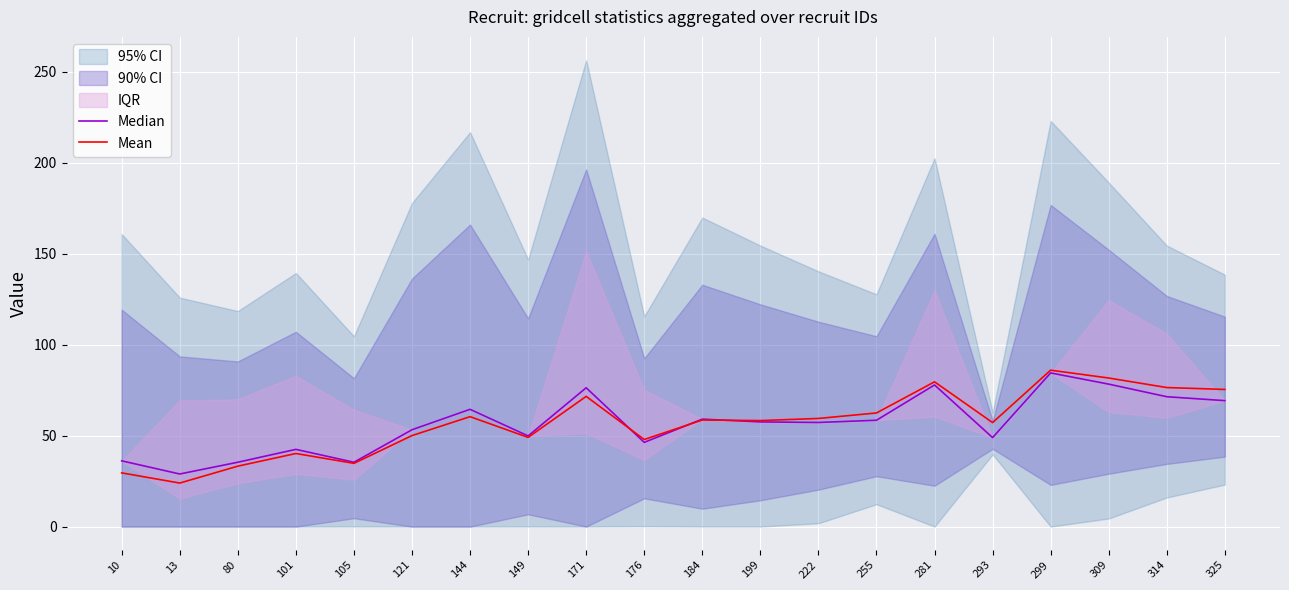

How many data points does each series have?

20